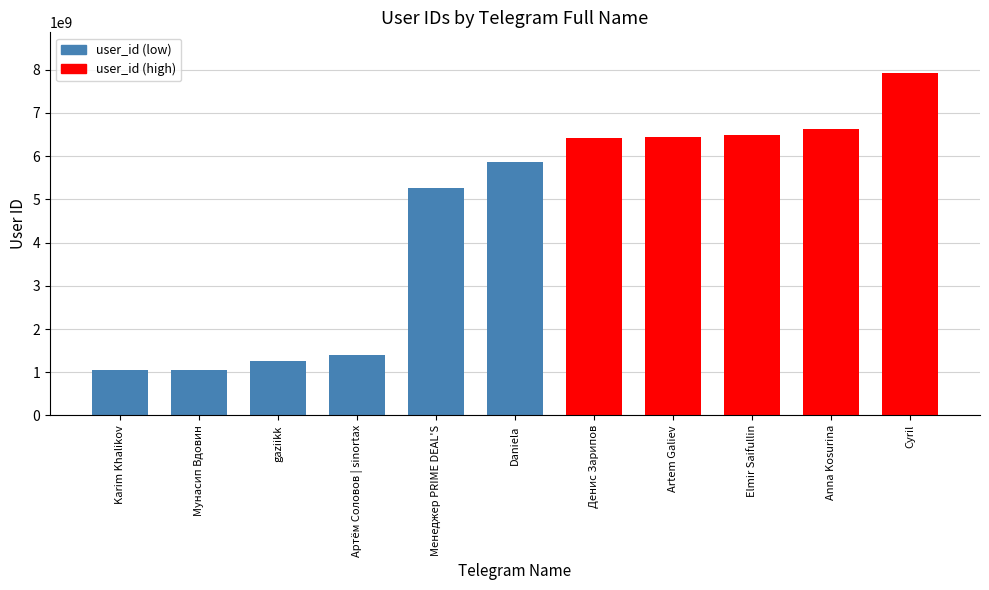

What is the sum of all values?

49783215386